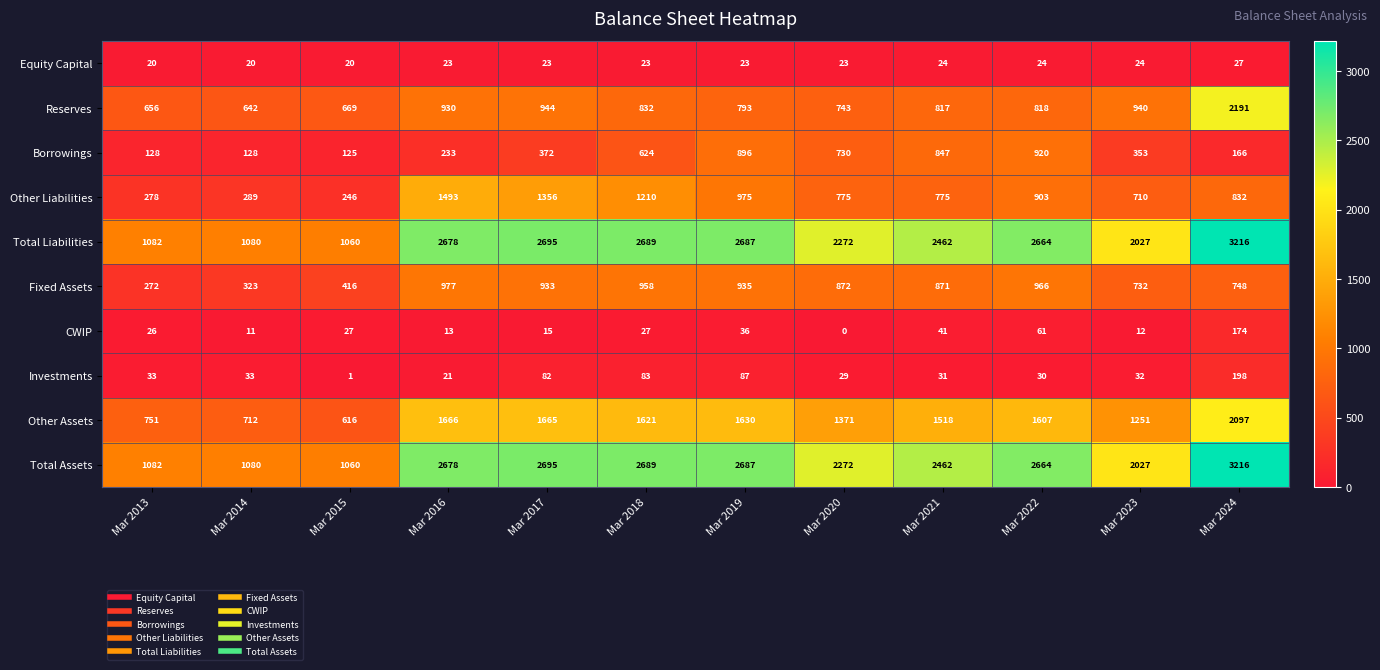

What value does the CWIP series have at Mar 2022, to the nearest 10?

60